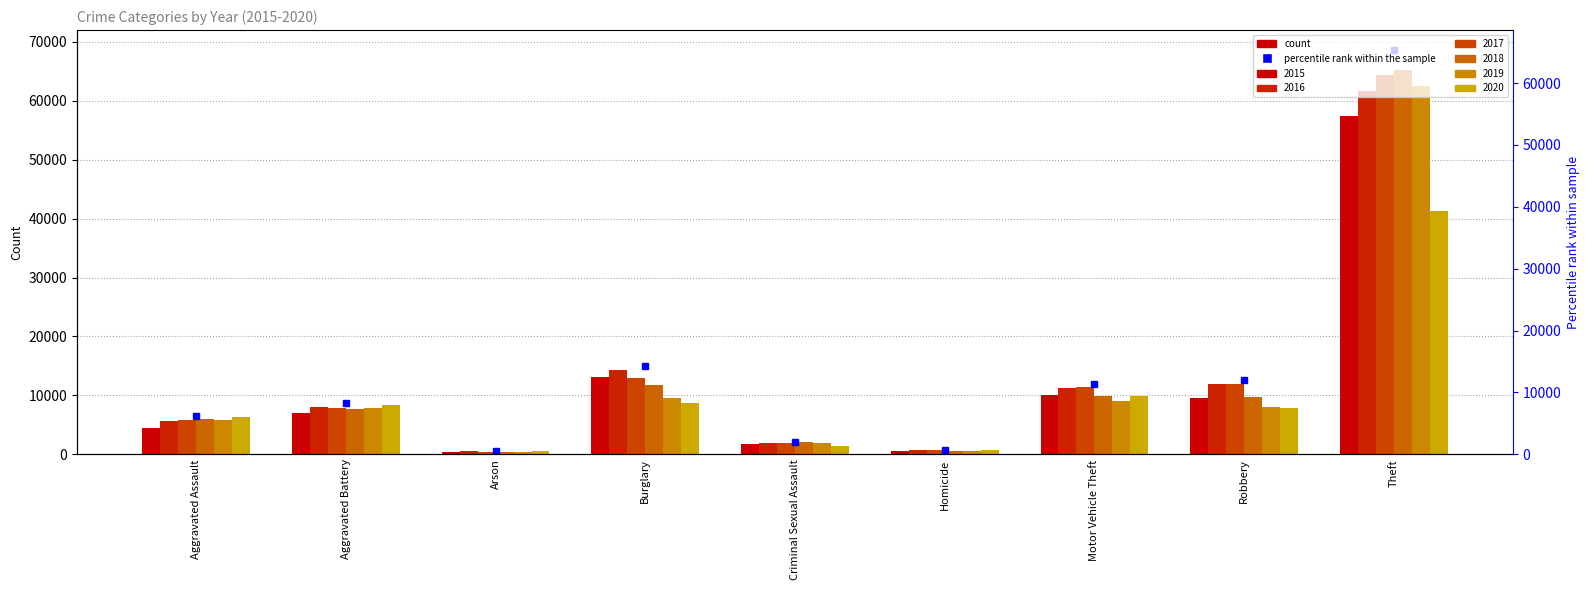

Count the number of data series in this chart.

6